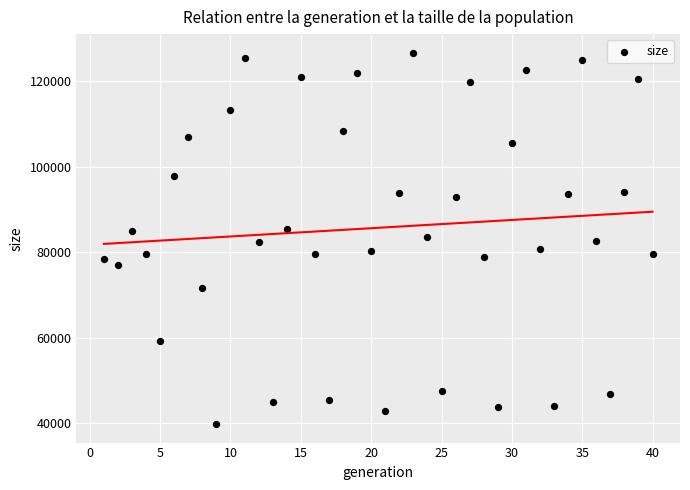

What is the range of Y values (max minus min)?

86916